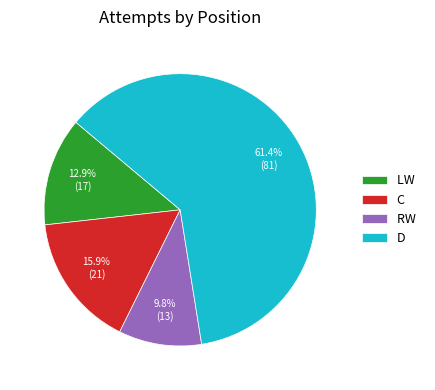

Count the number of slices in the pie.

4